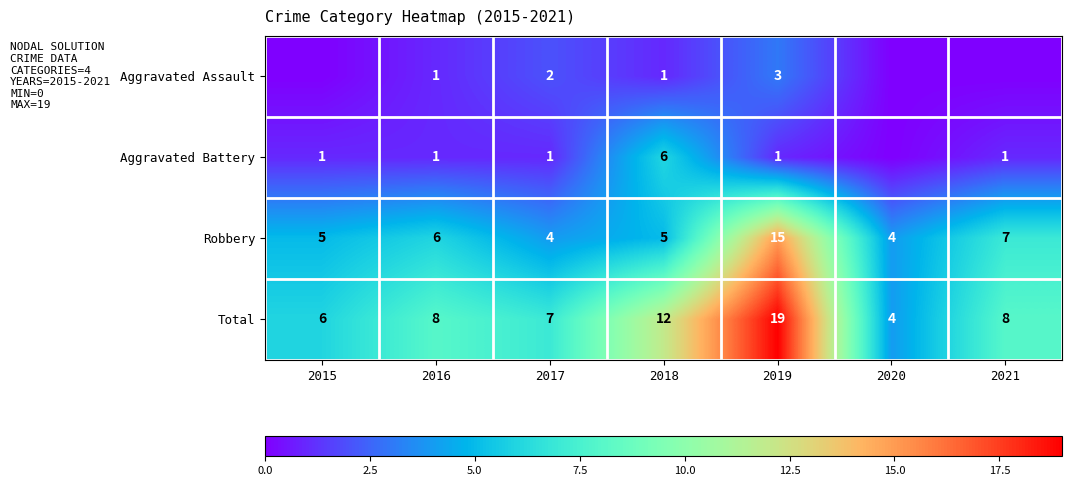

How many data points in Robbery are less than 5?

2